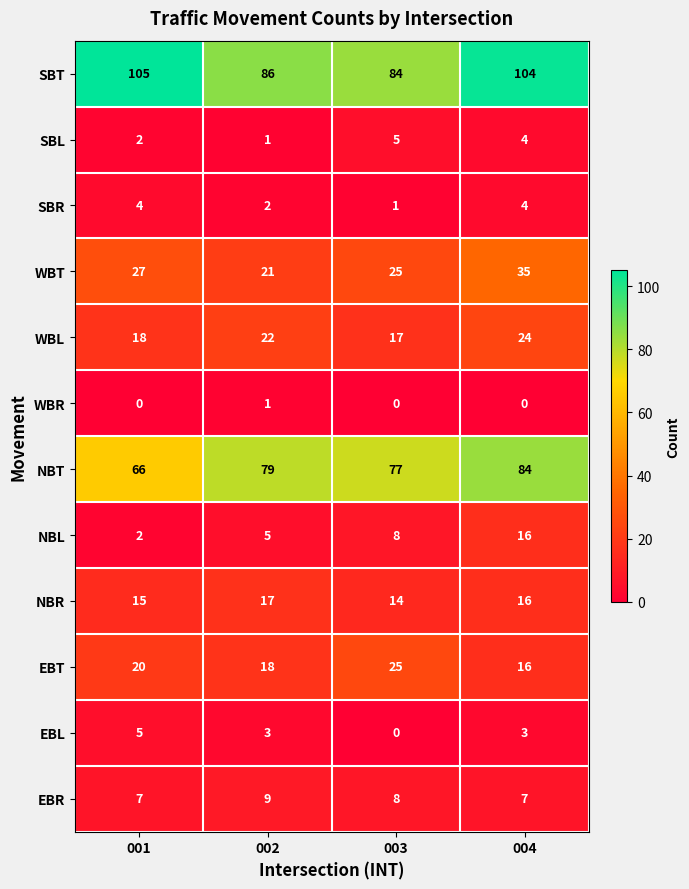

The EBR series shows 9 at 002. True or false?

True